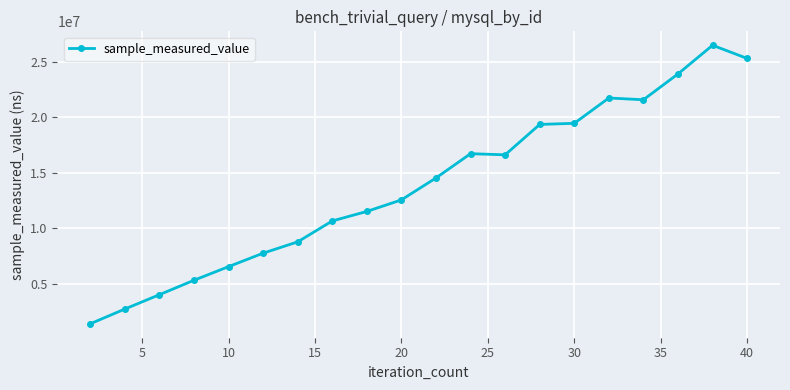

What is the maximum value shown in the chart?

26470085